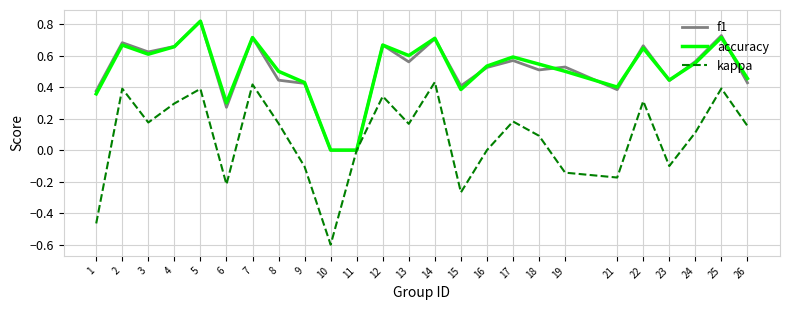

Count the number of data series in this chart.

3